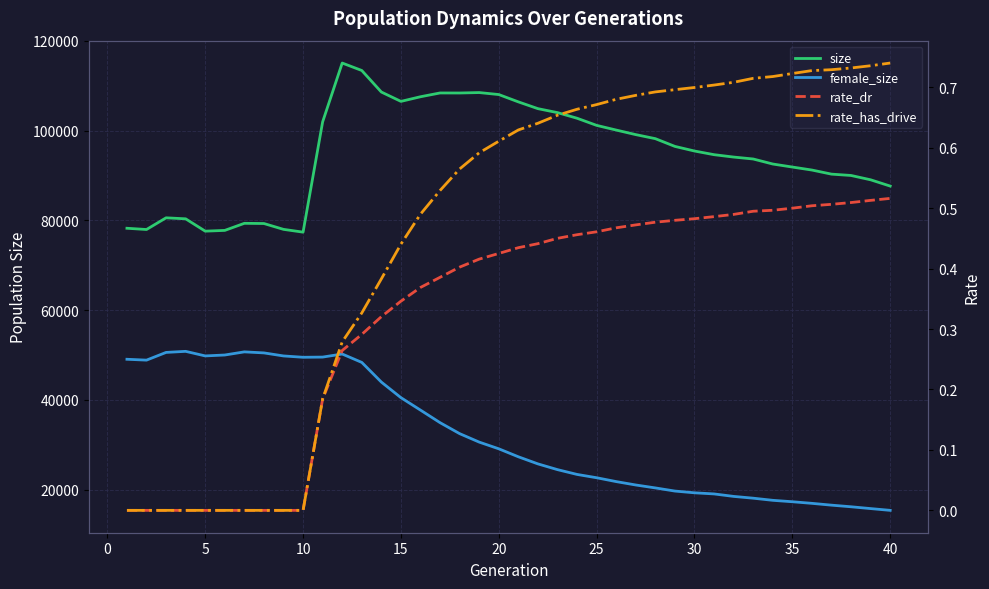

What is the difference between the maximum and minimum values in the rate_dr series?

0.5